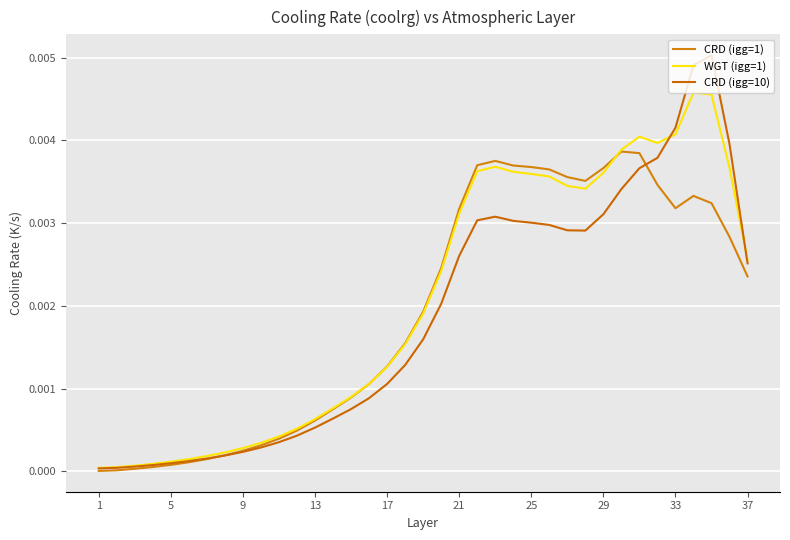

At which category is the sum across all series the highest?

34